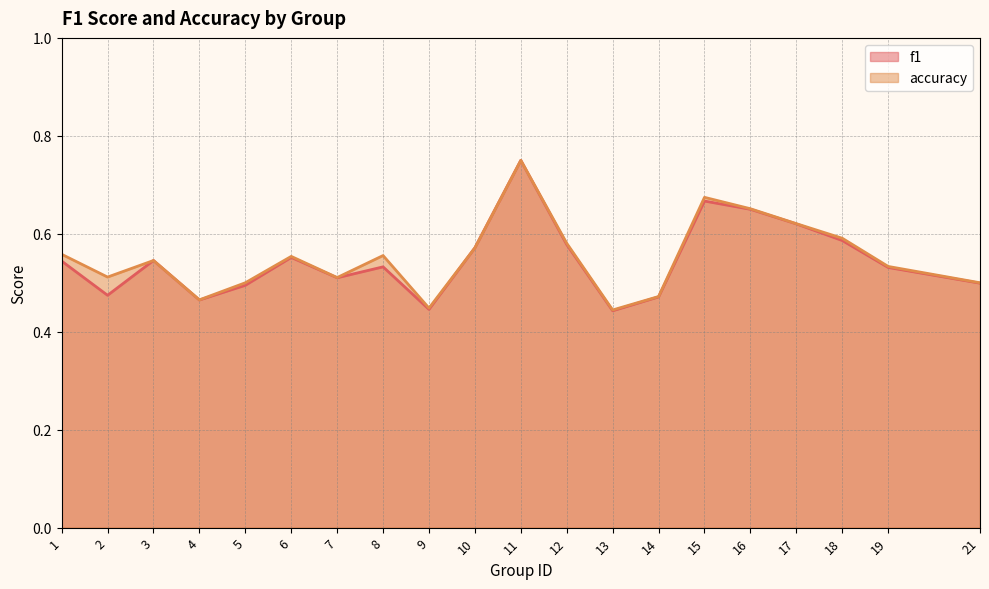

List the series in order of their peak value, lowest first.

f1, accuracy